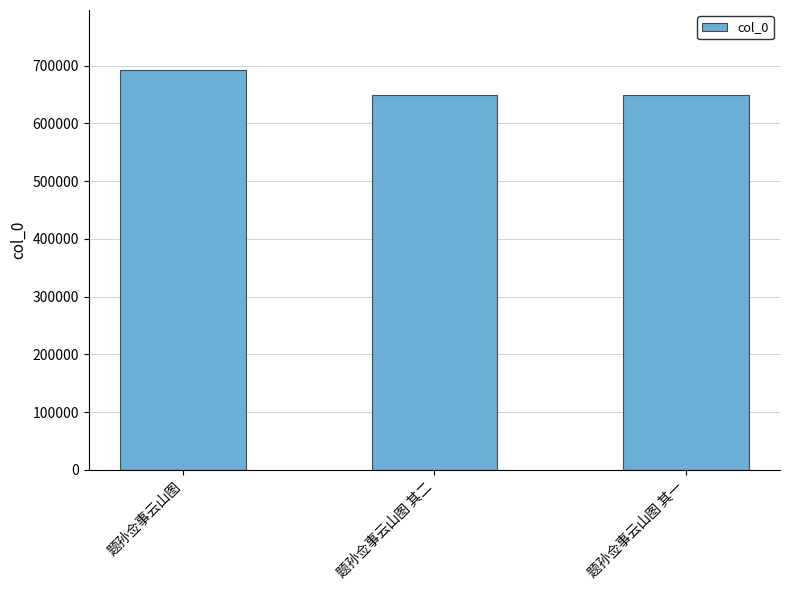

What value does the data have at 题孙佥事云山图 其二, to the nearest 10?

649560